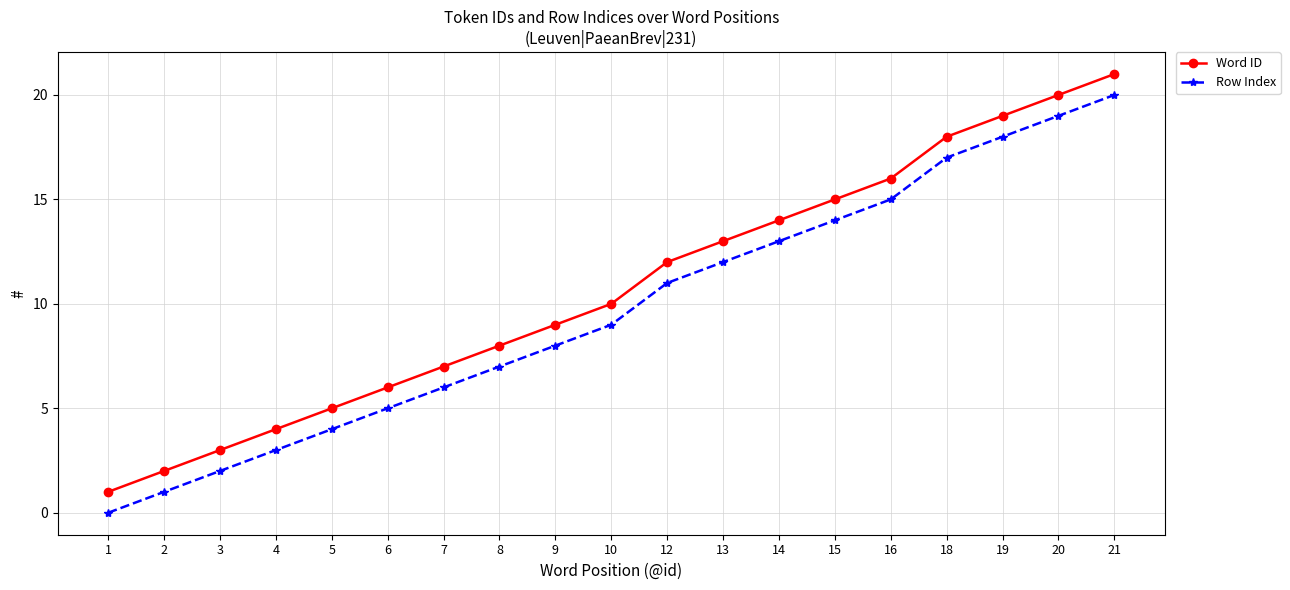

At which category is the sum across all series the highest?

21